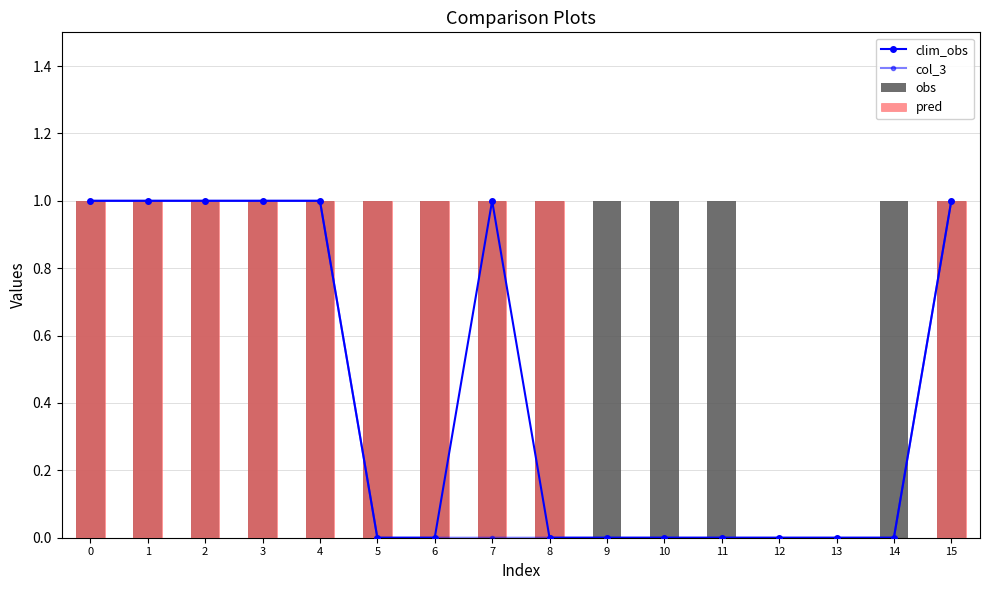

Which series has the largest total across all categories?

obs